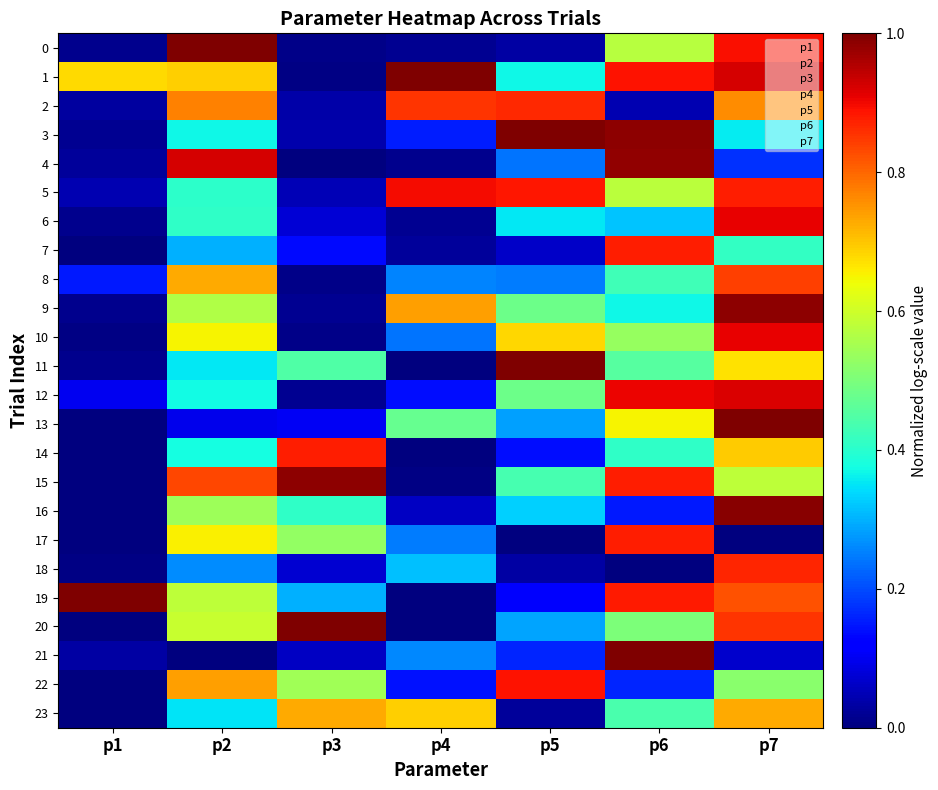

Between p2 and p5, which is larger?

p2